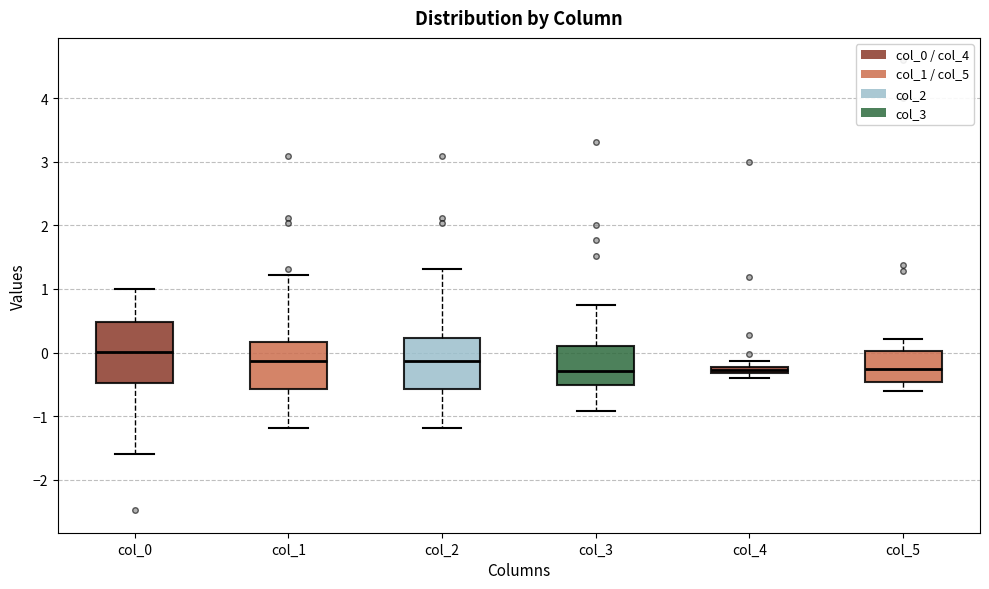

Where does the lower whisker of the box for col_5 end on the y-axis? The values are not printed on the chart, so give them approximately, as read against the axis.

-0.6